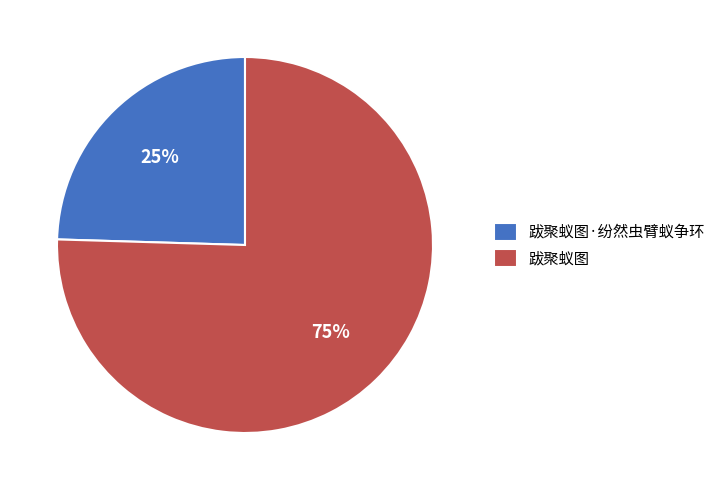

To the nearest percent, what percentage of the pie is 跋聚蚁图?

75%